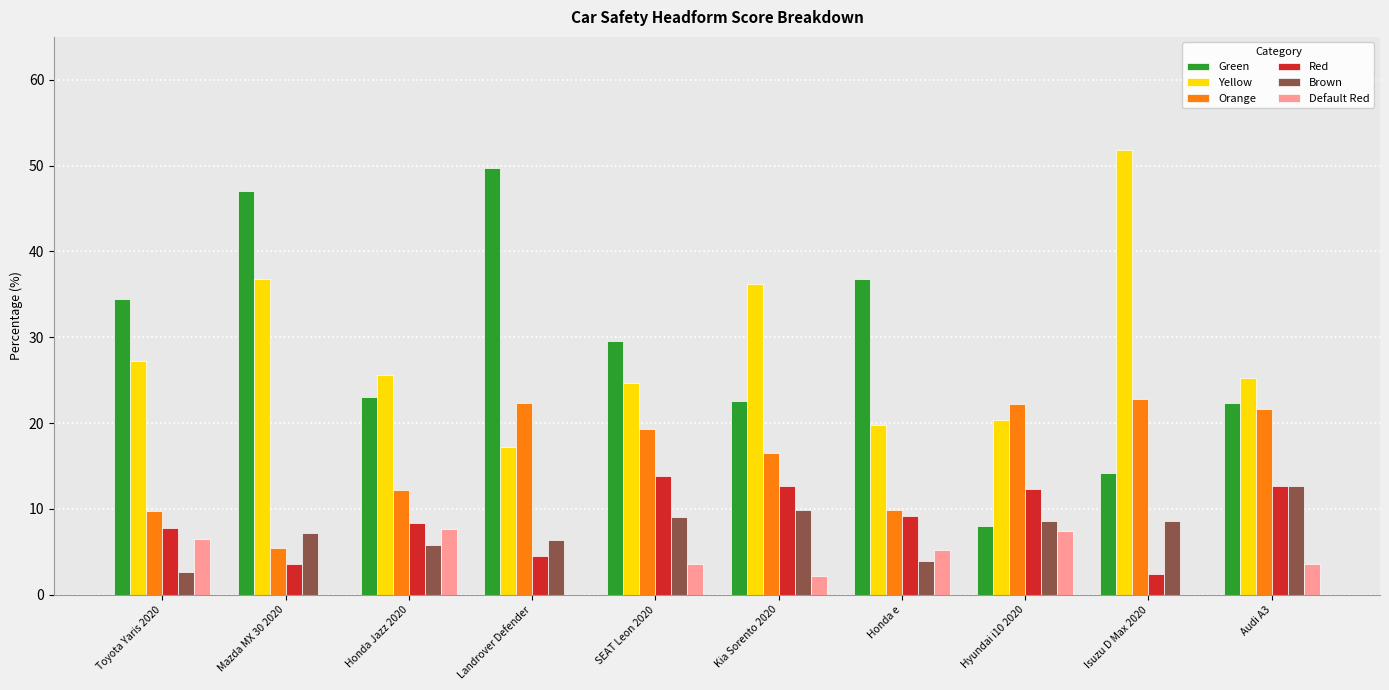

Which series changed the most between Landrover Defender and Honda e?

Green